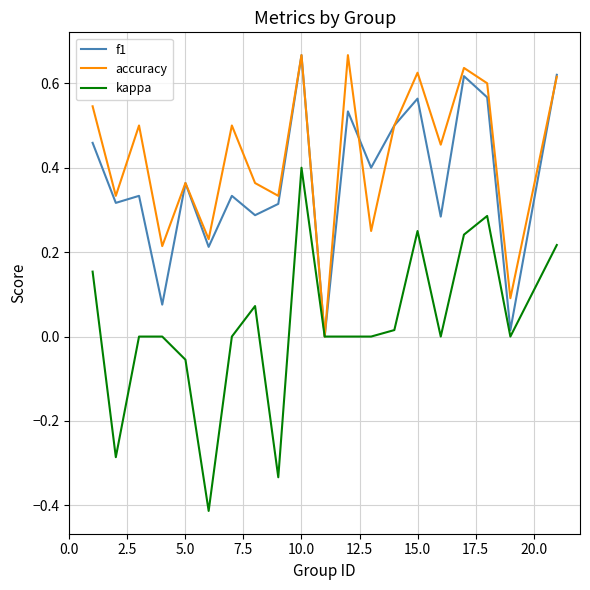

Which series has the widest spread of values?

kappa